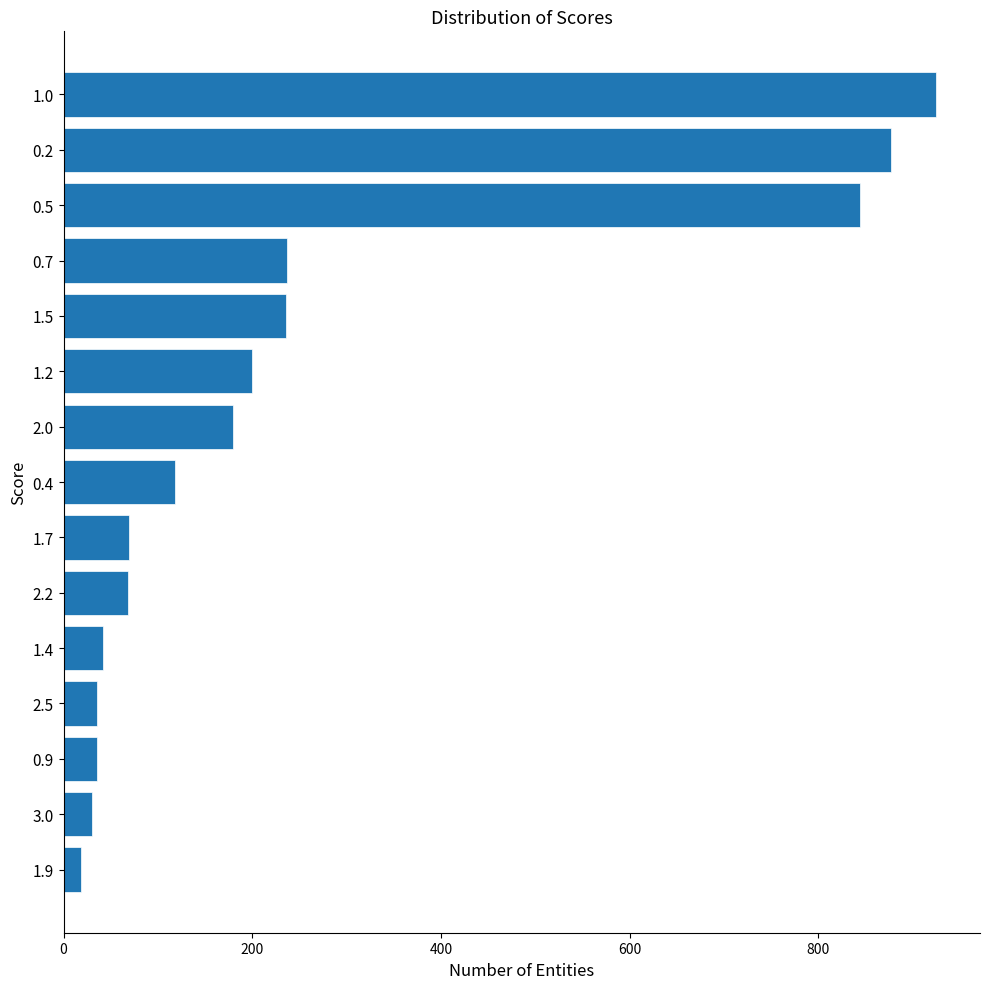

How many data points are less than 118?

7